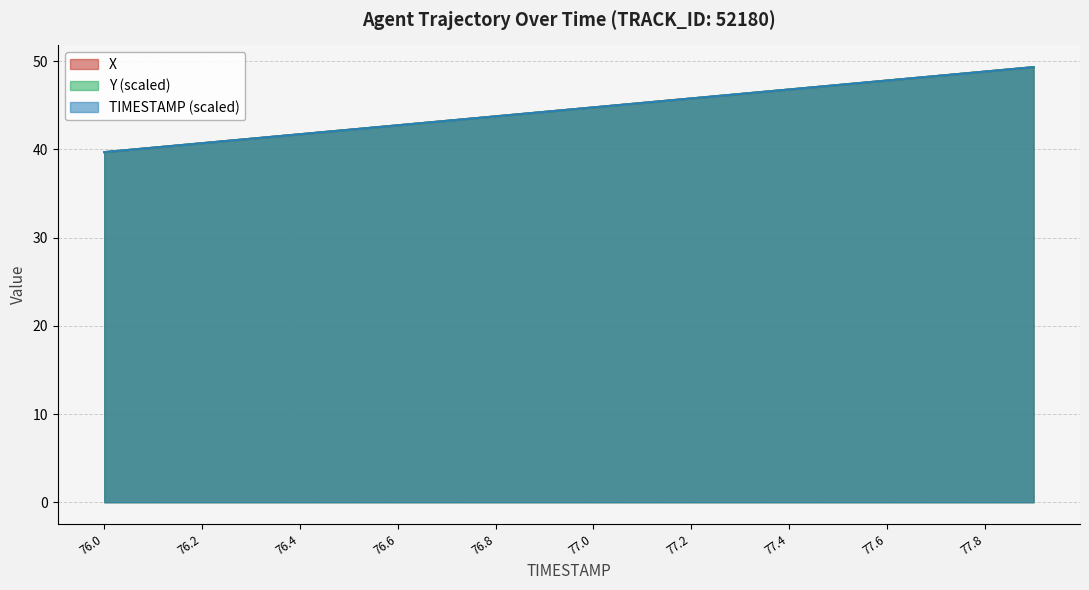

What is the difference between the maximum and second lowest values in the Y series?

9.1